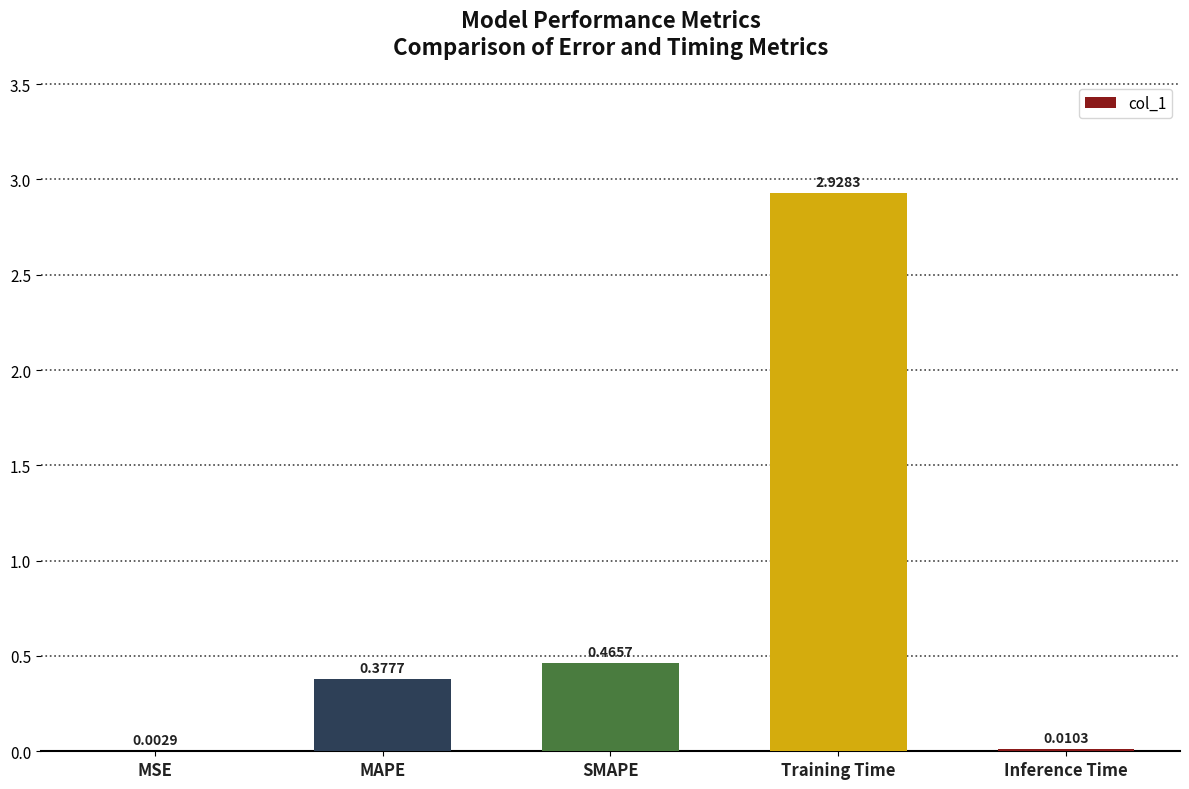

Which label corresponds to the largest value in the chart?

Training Time